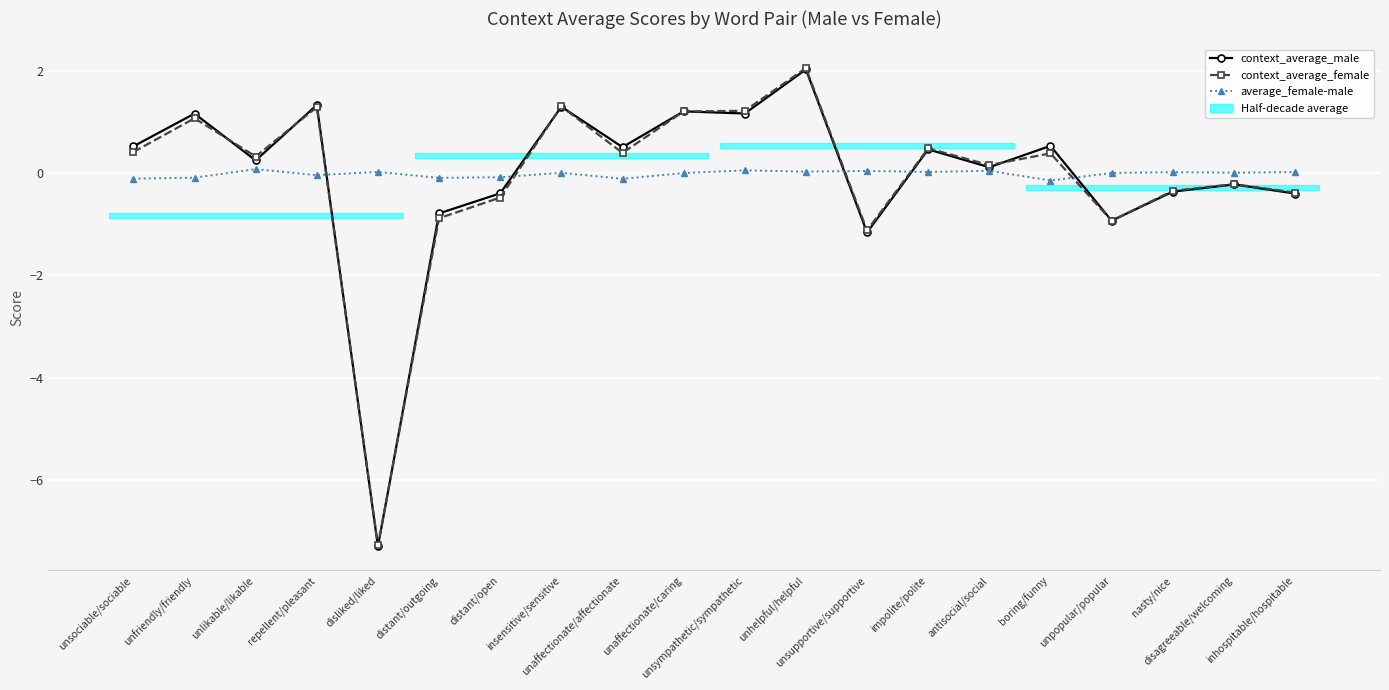

Where is the first local maximum for average_female-male?

unlikable/likable